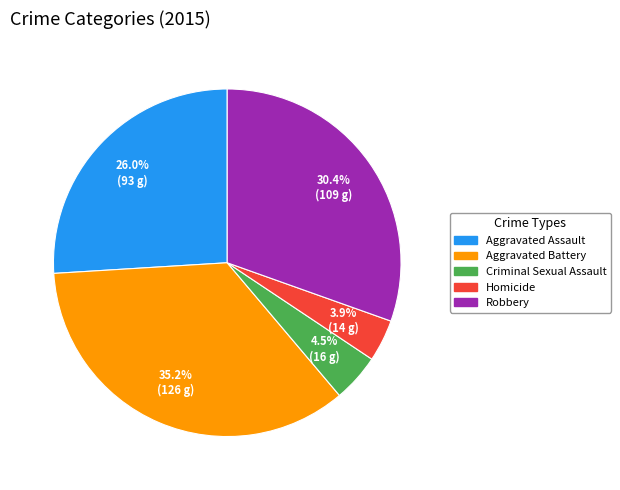

How many segments does this pie chart have?

5